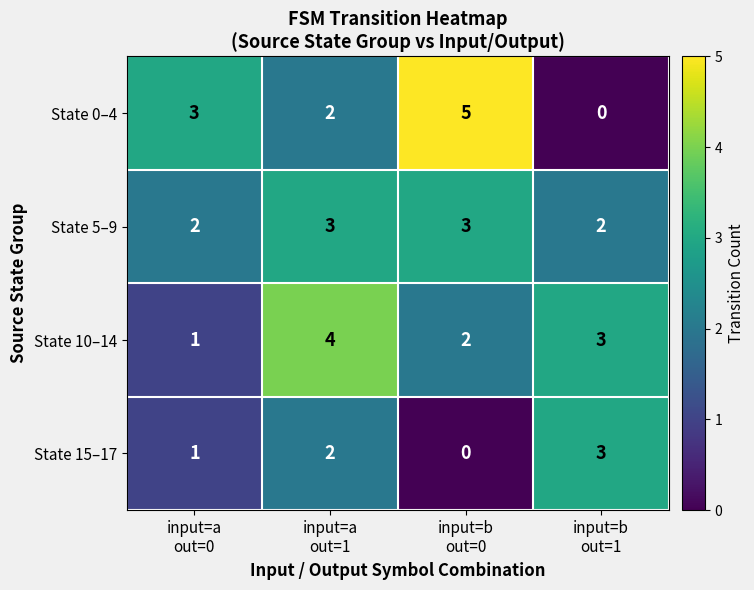

Which series changed the most between input=a
out=0 and input=b
out=0?

State 0–4